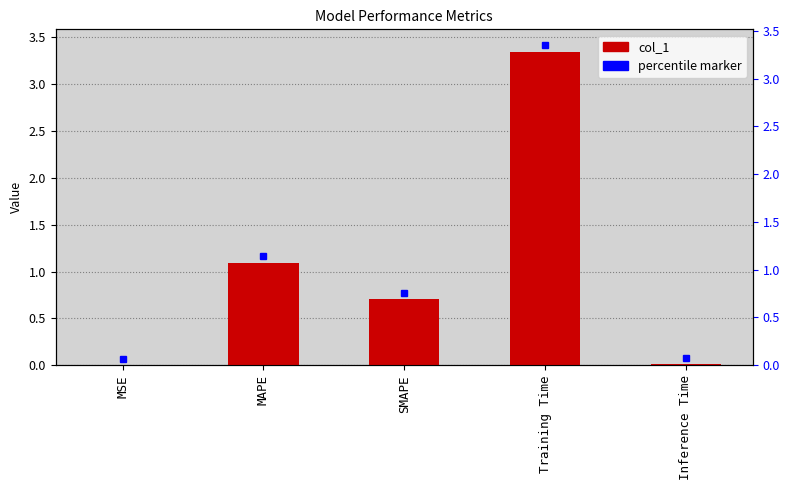

What is the sum of the values at Inference Time and MAPE?

1.1